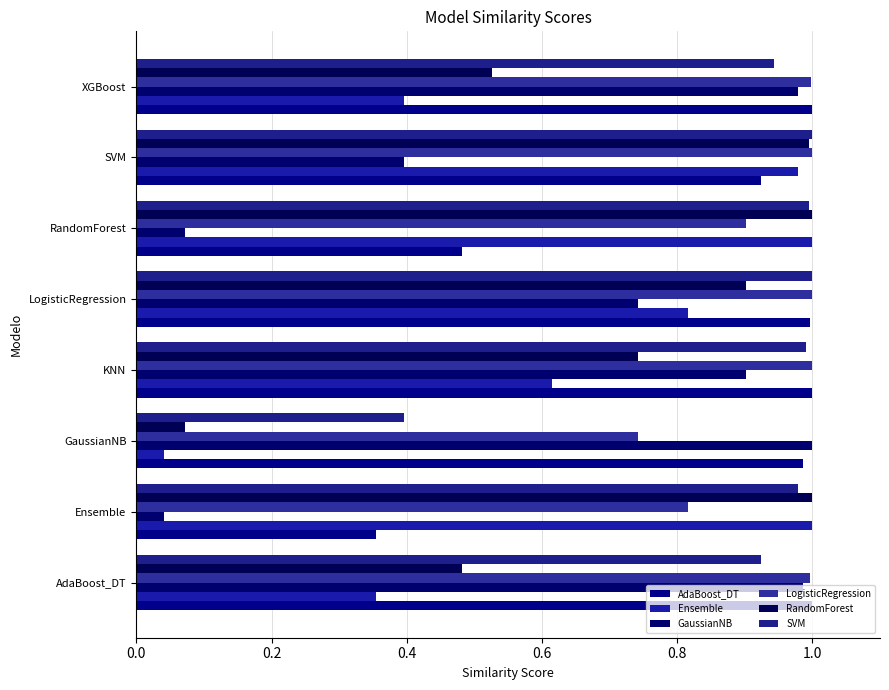

What is the difference between the maximum and minimum values in the LogisticRegression series?

0.3